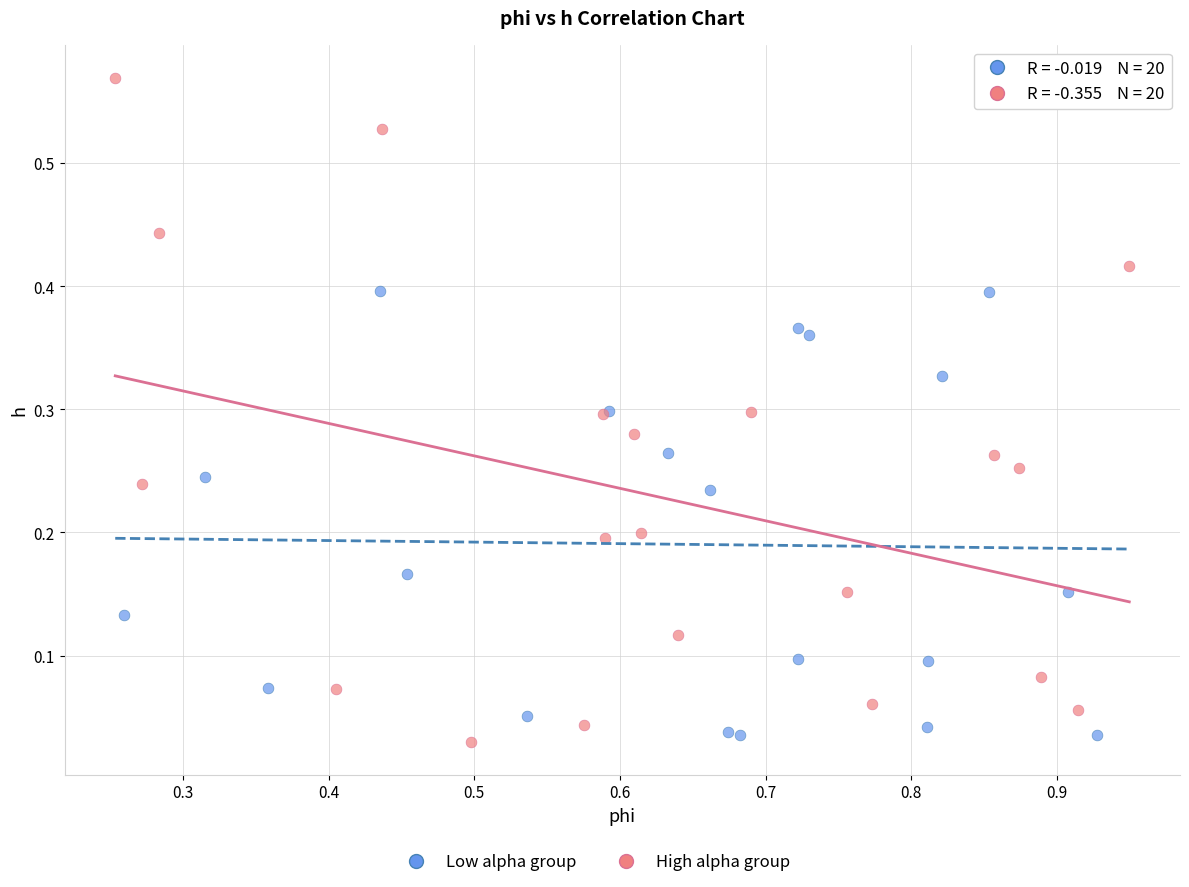

Which series has the largest Y range (max minus min)?

High alpha group